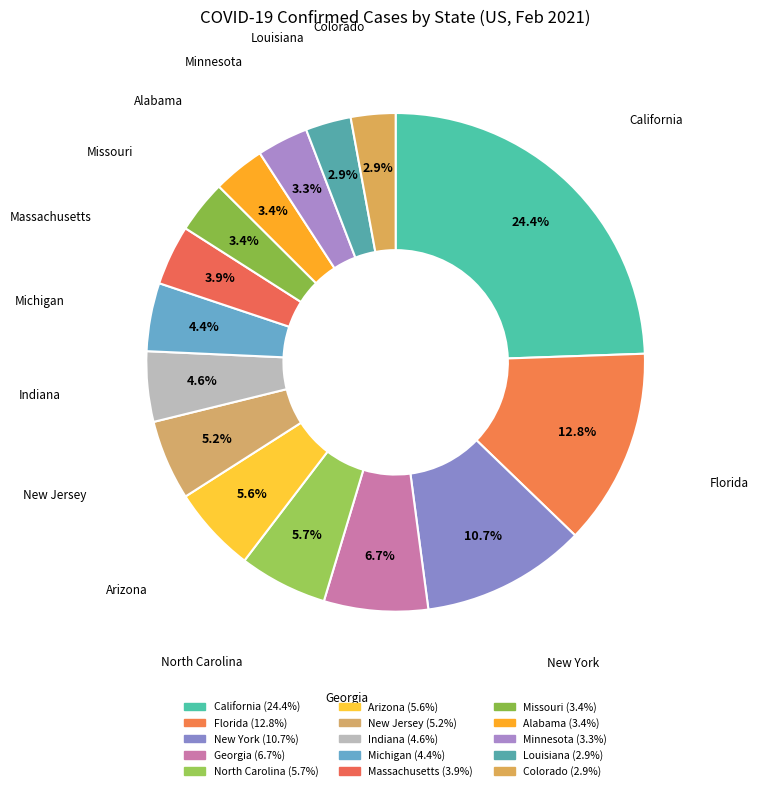

What percentage is NOT represented by Arizona?

94.4%